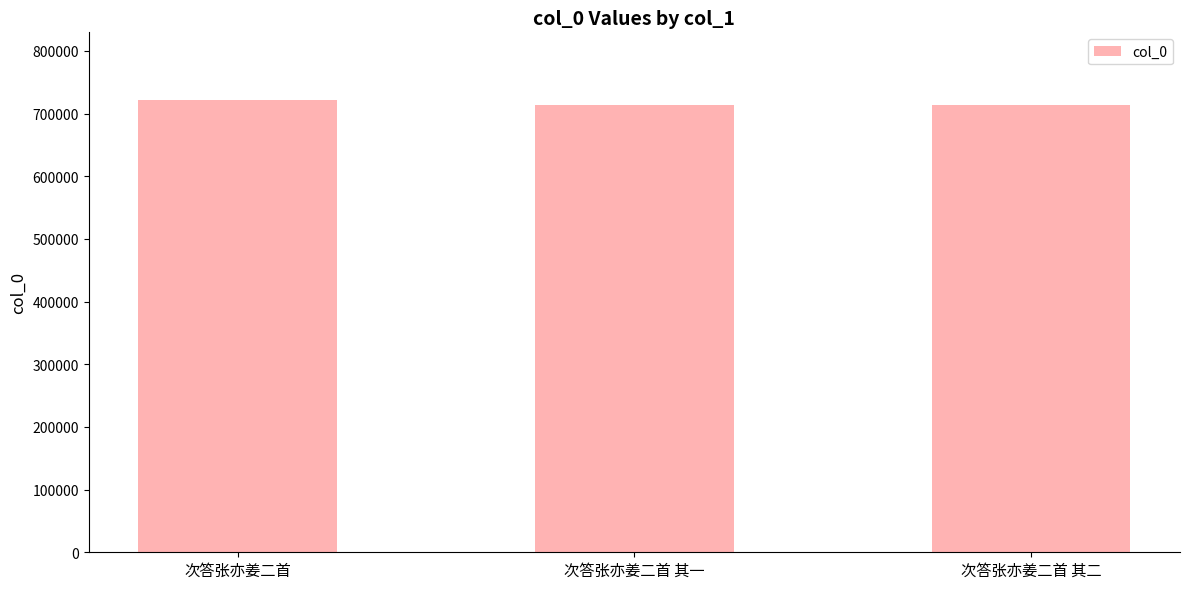

What is the maximum value shown in the chart?

721402